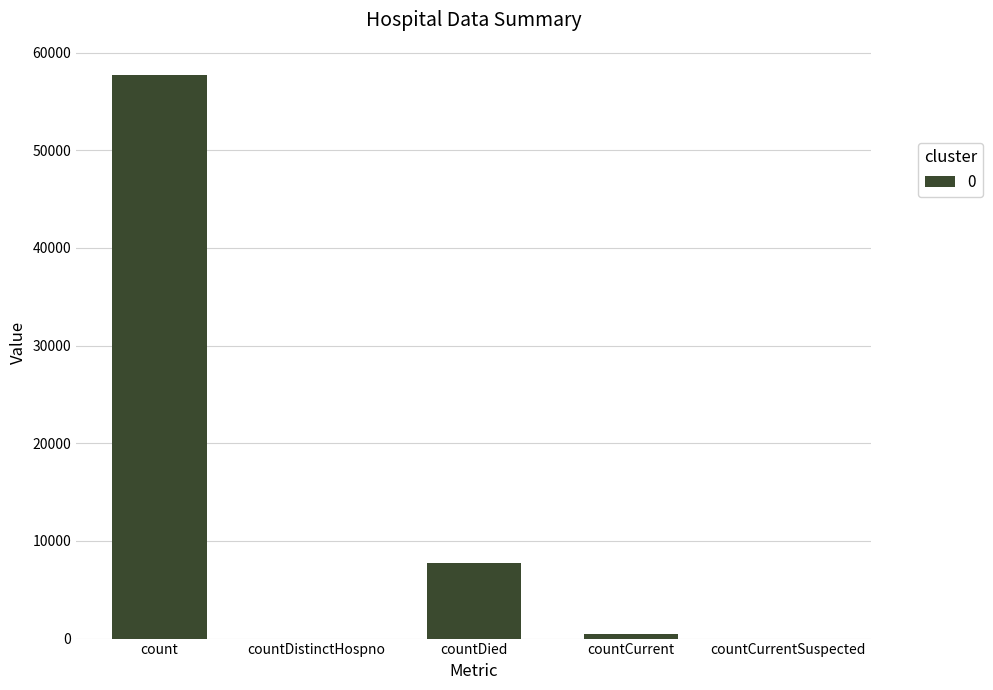

What is the sum of all values?

65927